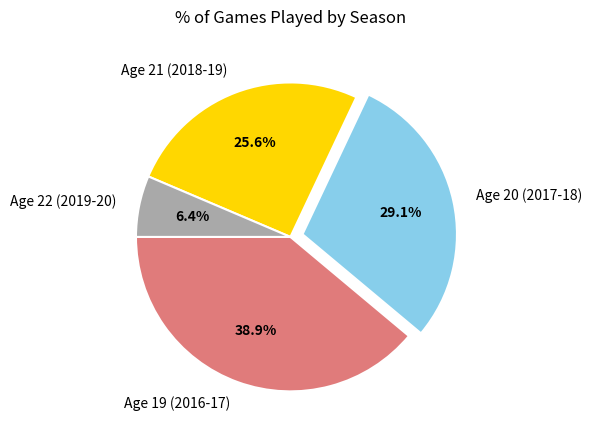

Is Age 19 (2016-17) the majority of the pie?

No